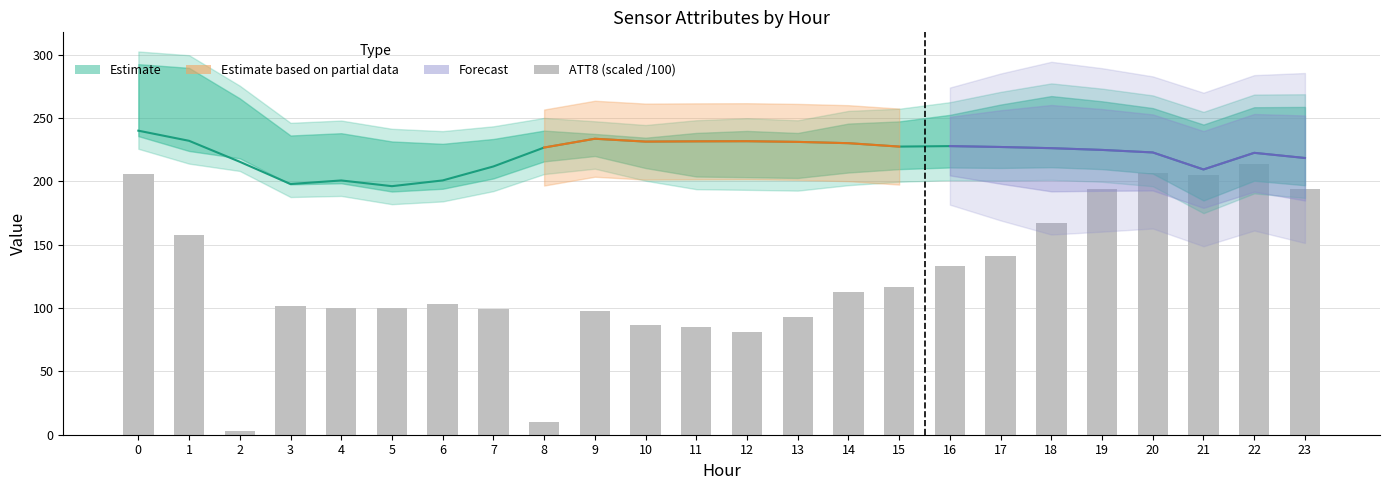

Which series has the widest spread of values?

ATT8 (scaled /100)